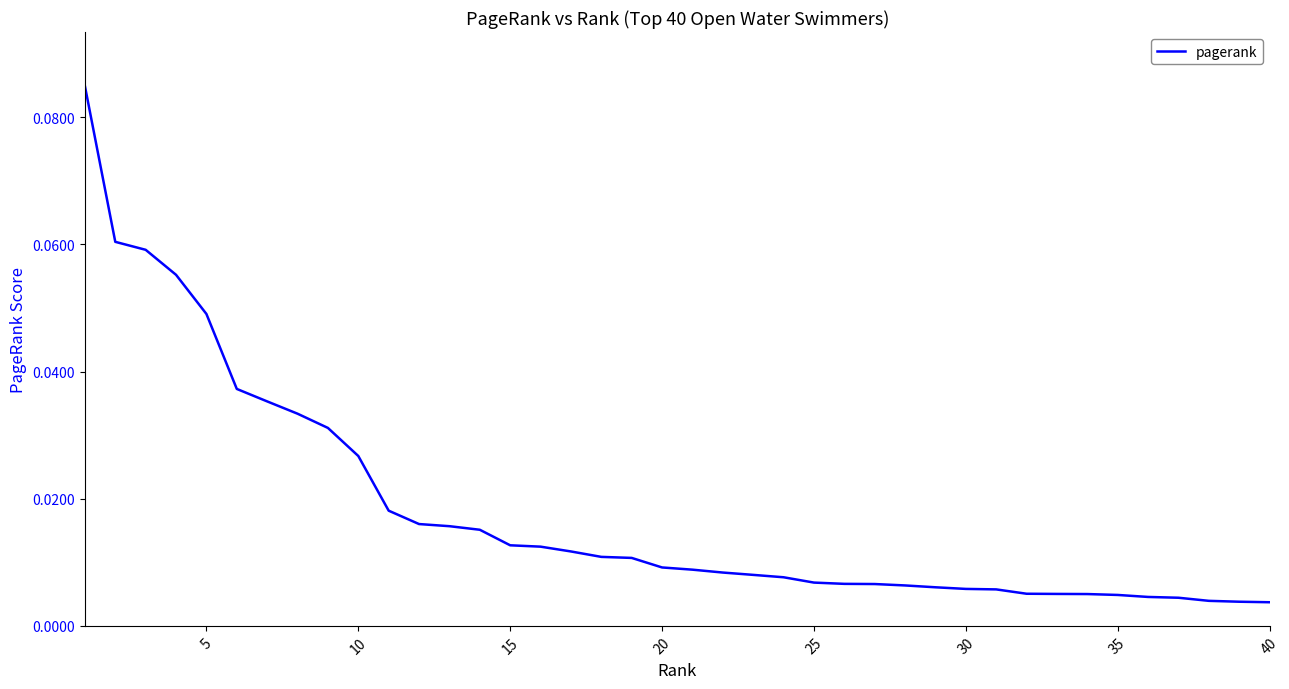

Does the chart display data point markers on the line(s)?

No